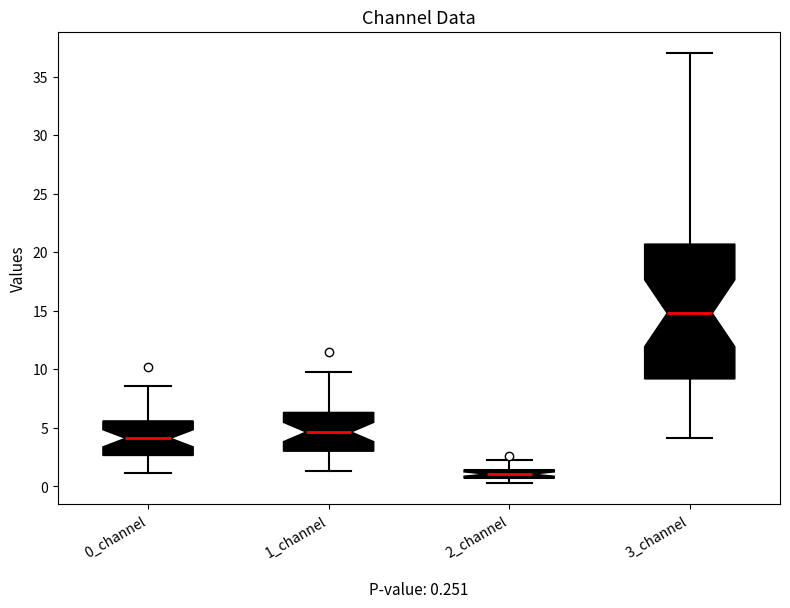

Which box is the tallest, from its lower edge to its upper edge?

3_channel